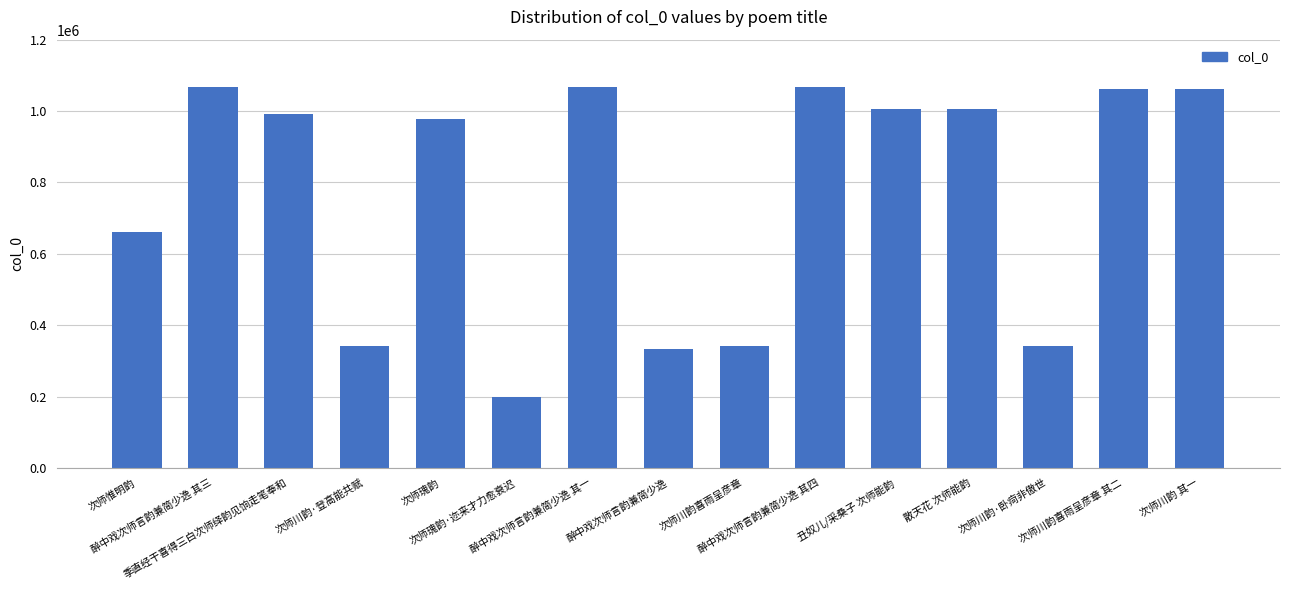

What is the difference between the second highest and second lowest values?

734368